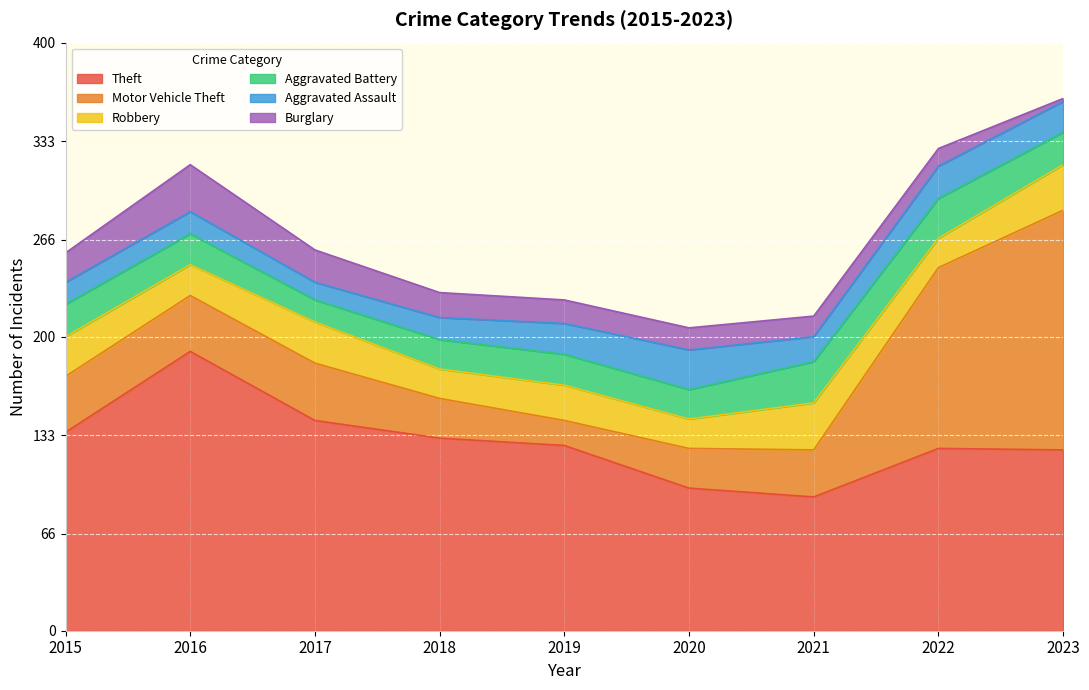

List the labels in order of Theft value, smallest first.

2021, 2020, 2023, 2022, 2019, 2018, 2015, 2017, 2016